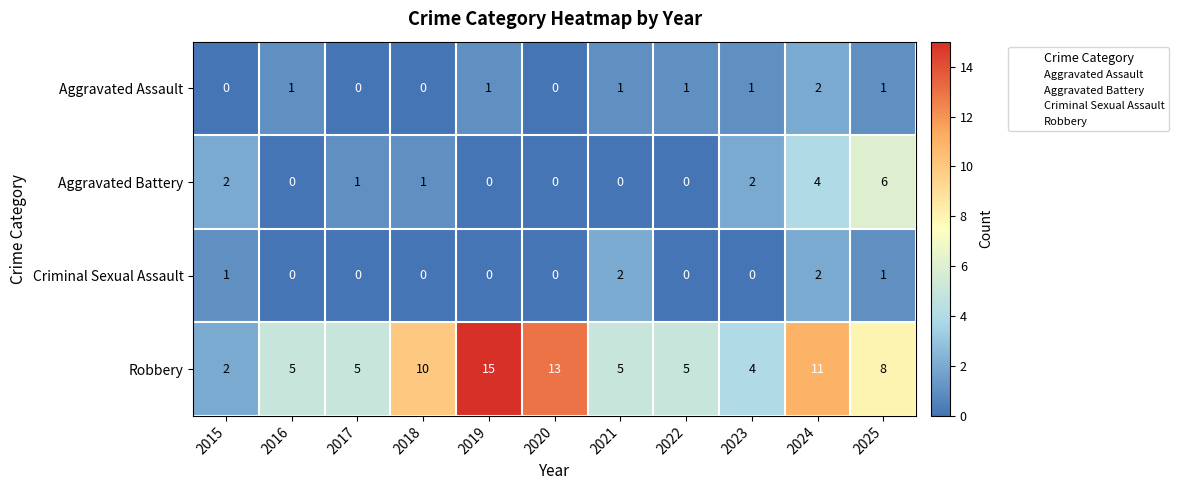

Rank the series at 2023 from highest to lowest value.

Robbery, Aggravated Battery, Aggravated Assault, Criminal Sexual Assault